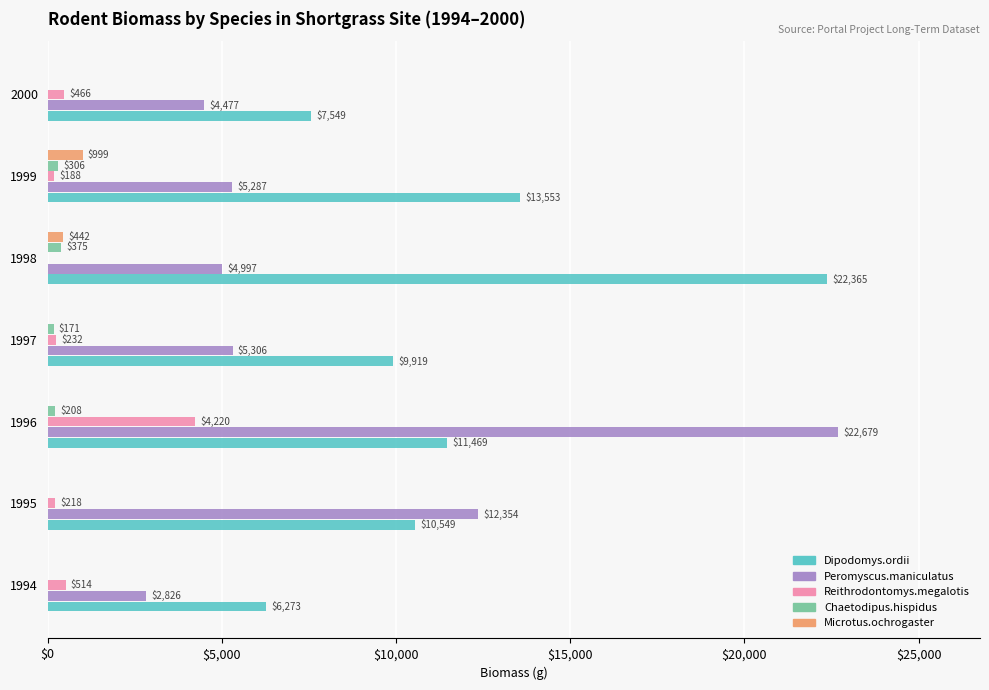

True or false: Peromyscus.maniculatus has a value of 12353.8 at 1995.

True